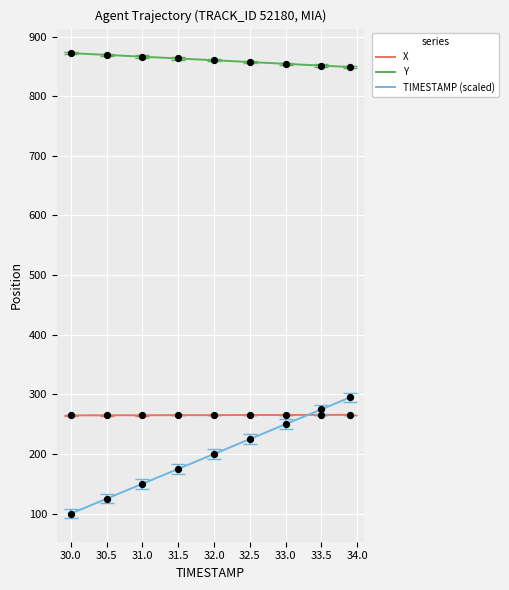

Which series has the largest total across all categories?

Y